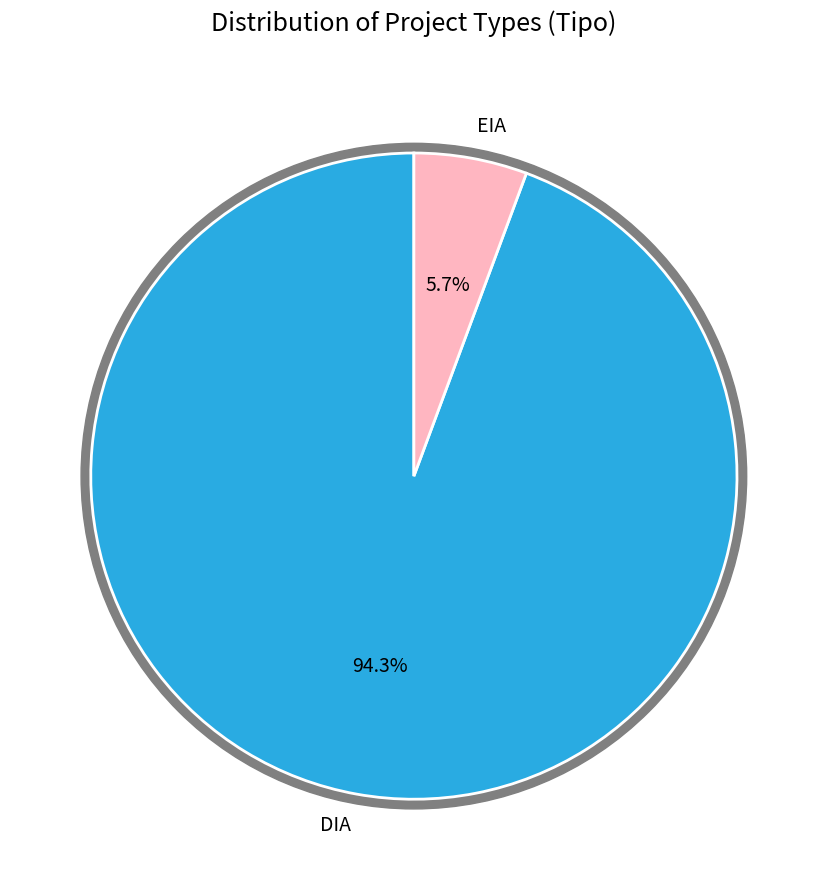

Which category has the smallest portion of the pie?

EIA